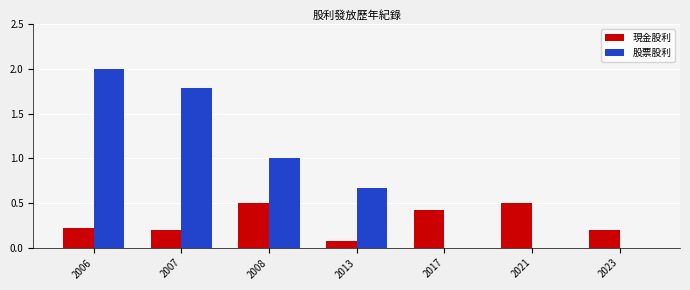

How many categories are shown in the chart?

7